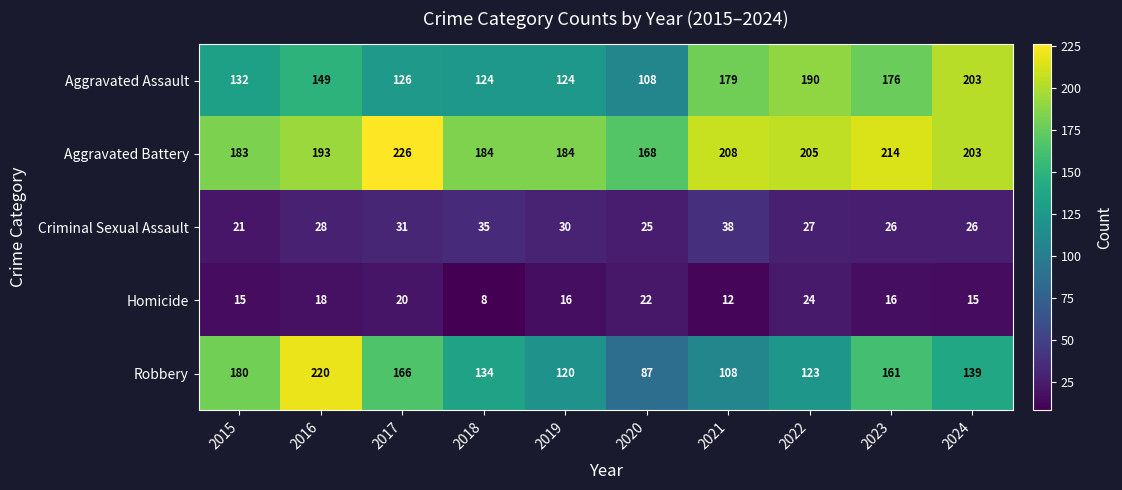

The value of Aggravated Assault at 2017 is 209. True or false?

False